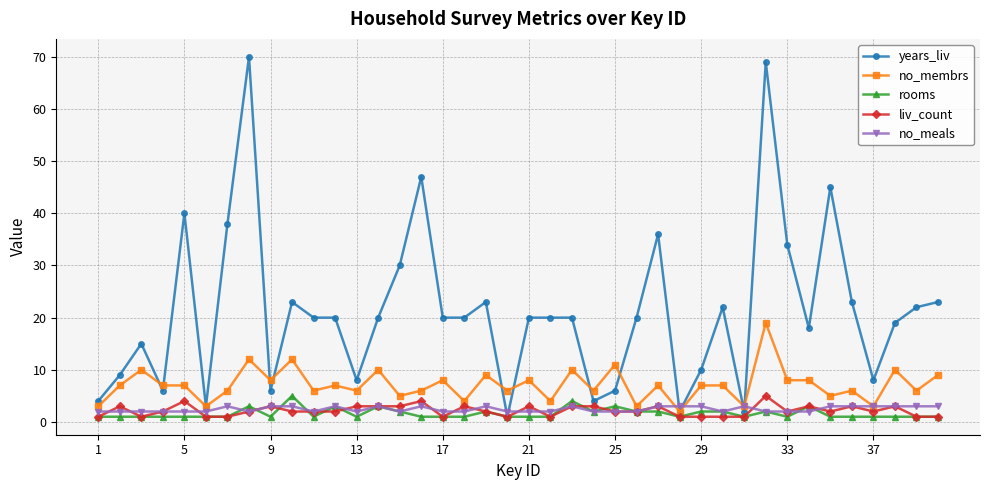

Which series has the widest spread of values?

years_liv